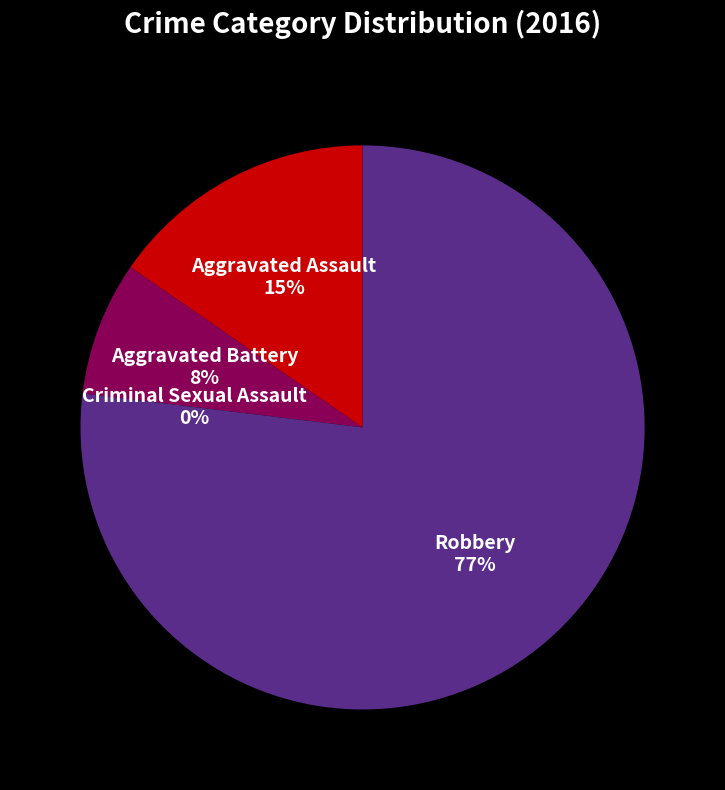

To the nearest percent, what is the difference between the largest and smallest slice percentages?

77%